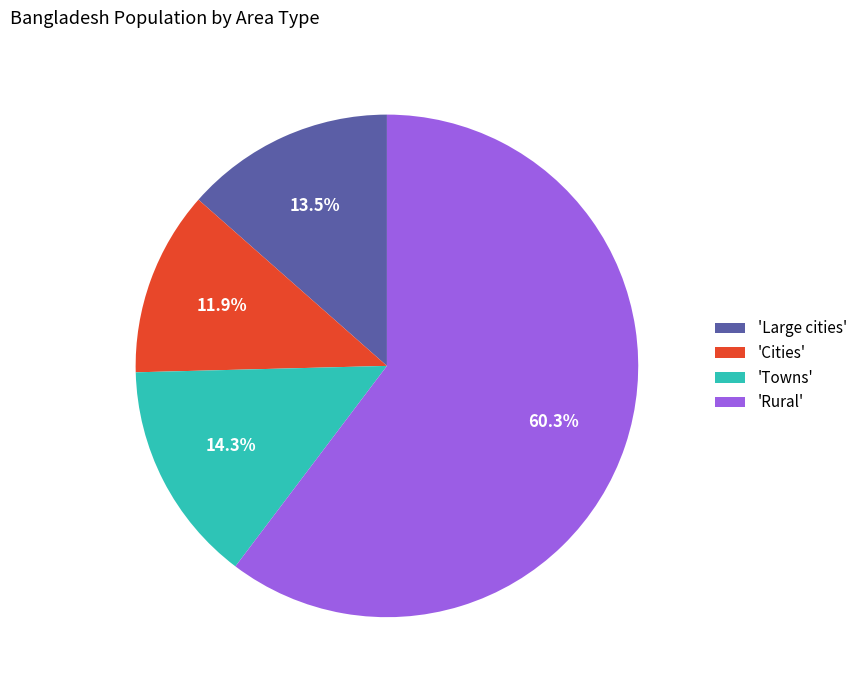

Which has a higher value, 'Towns' or 'Rural'?

'Rural'